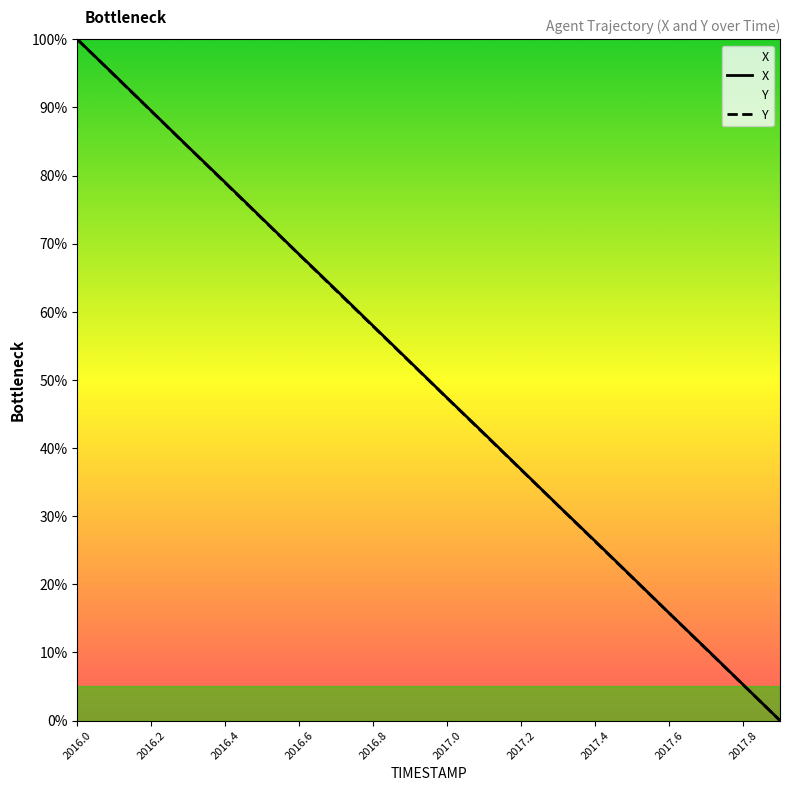

At which category does the chart reach its peak across all series?

2016.0